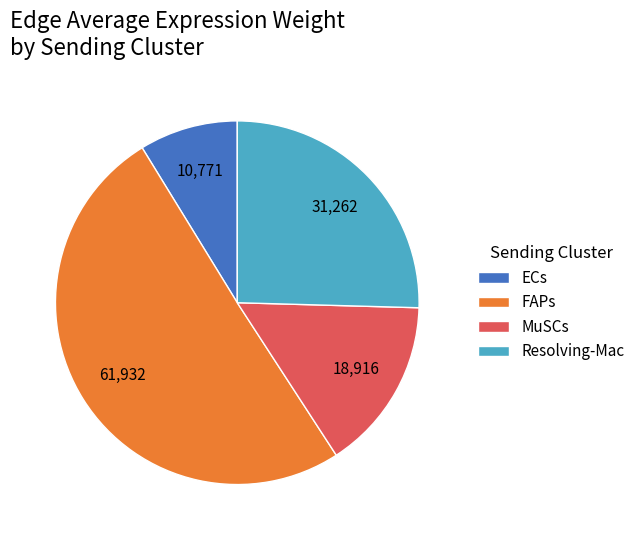

Is it true that MuSCs is 38% of the pie?

False